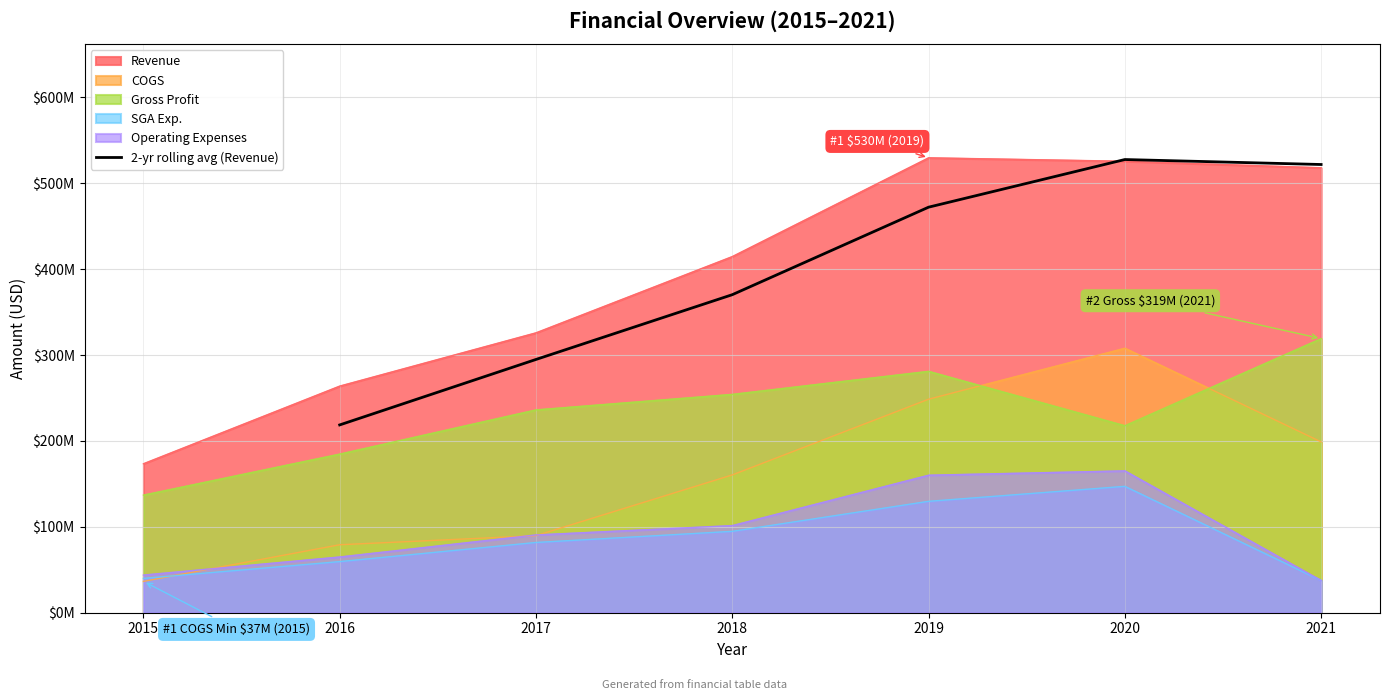

Reading right to left, what are all the values shown in this chart?

521861500	527647500	472159500	370280000	294876000	218661000